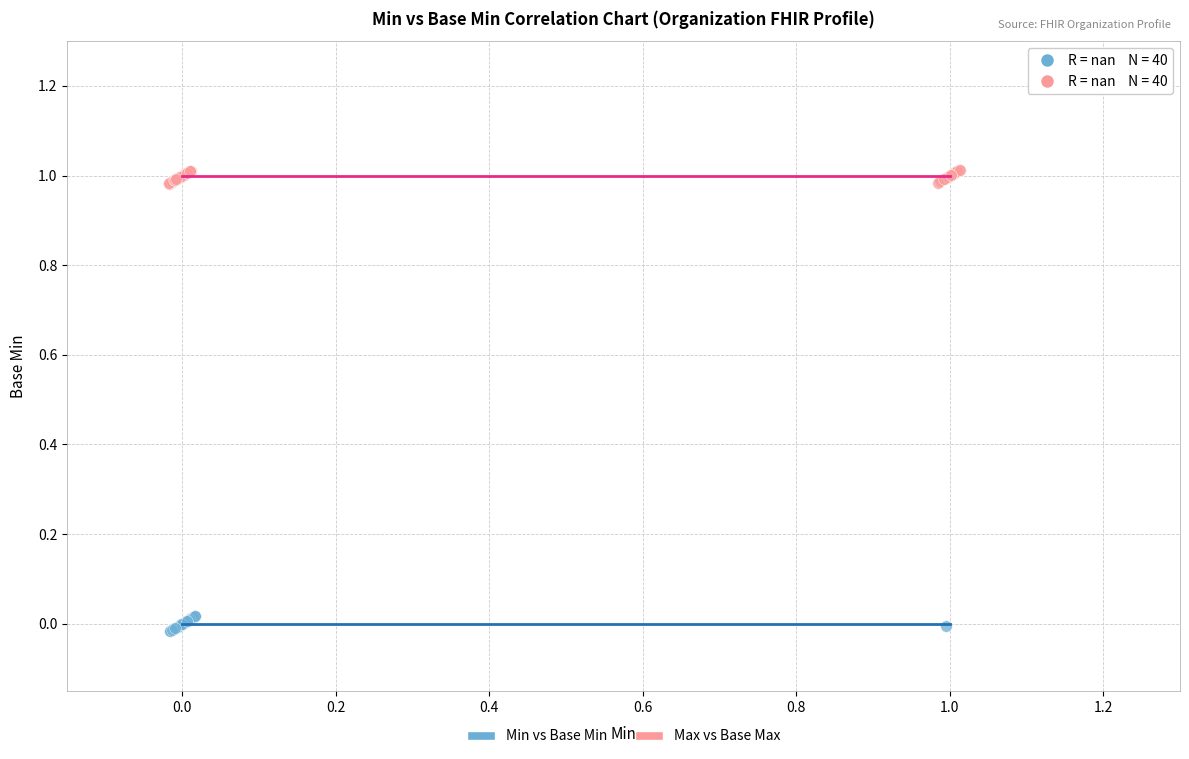

Which series contains the lowest Y value?

Min vs Base Min